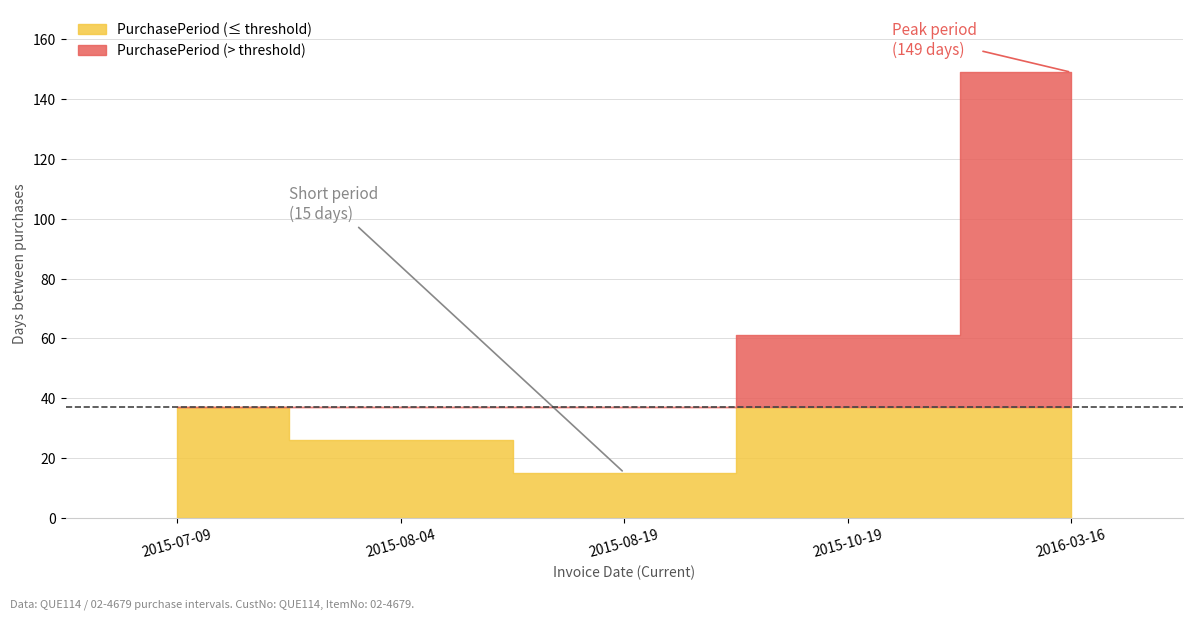

Is it true that the value at 2015-08-04 is 26?

True